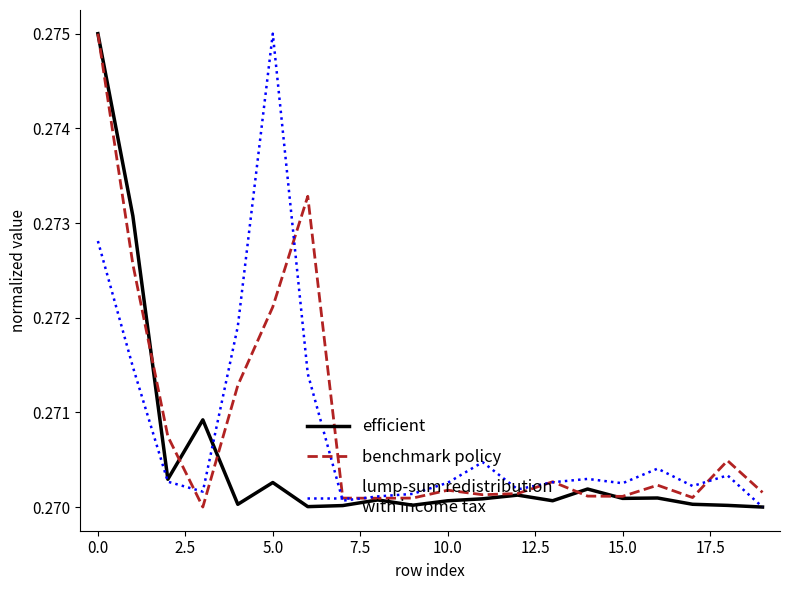

Is this an area chart (filled region under the line)?

No